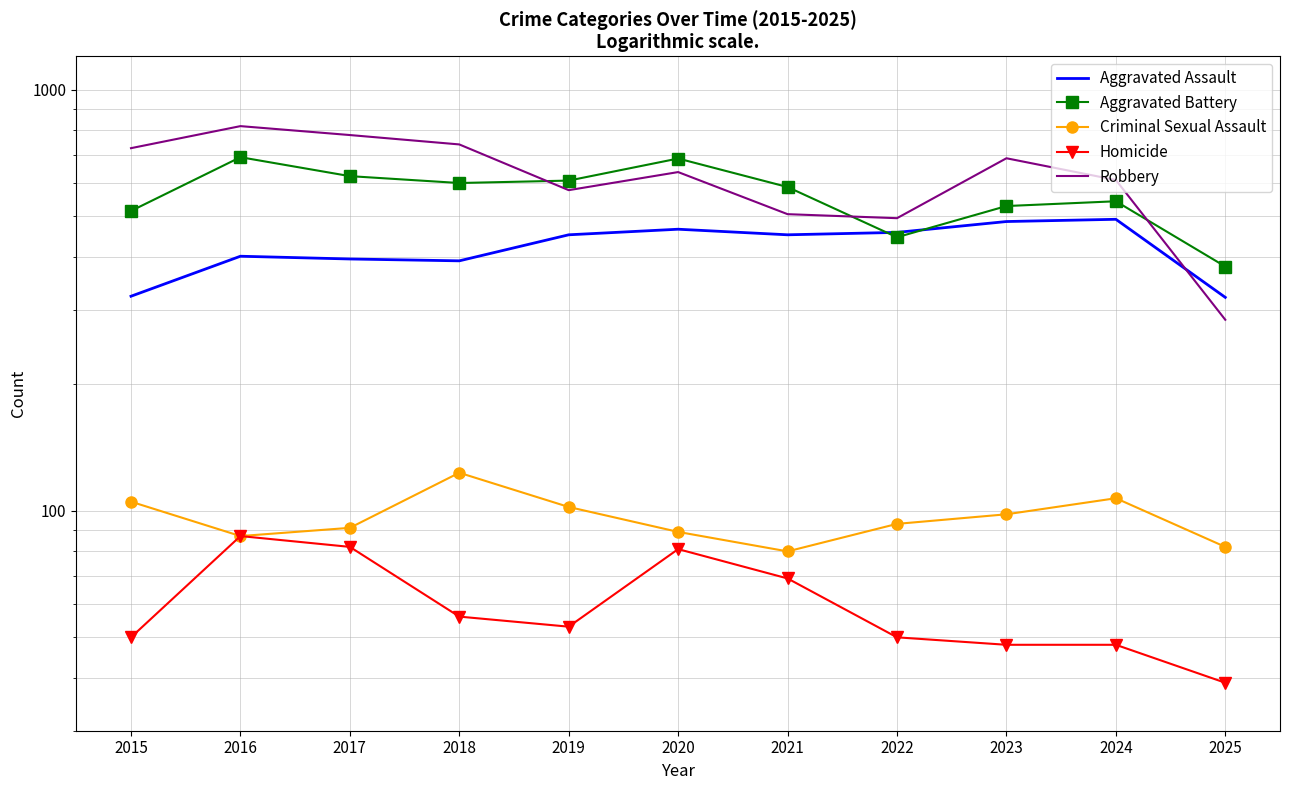

Is this an area chart (filled region under the line)?

No